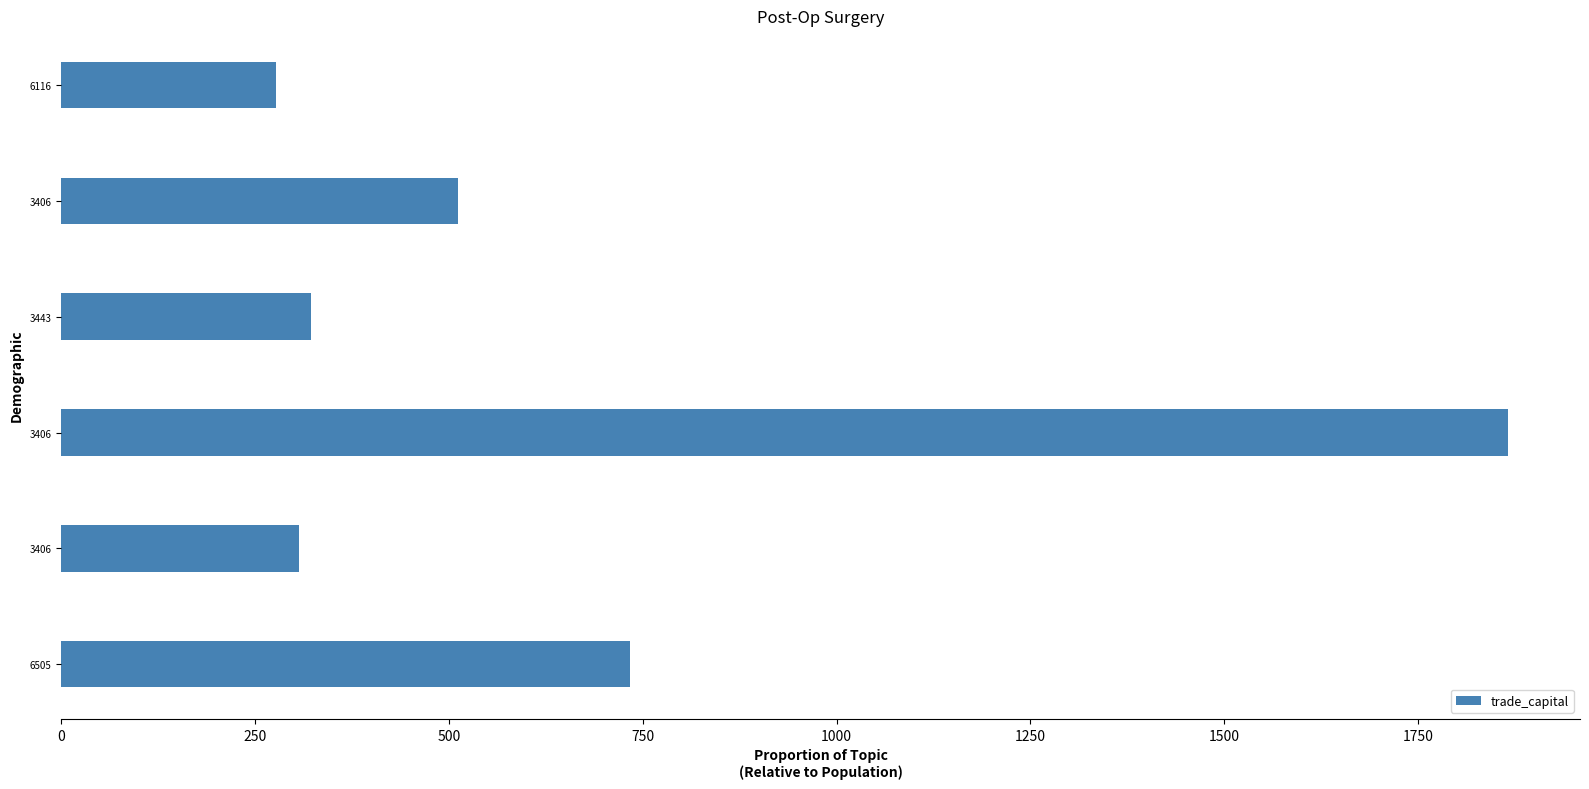

Count the number of values greater than 511.

3